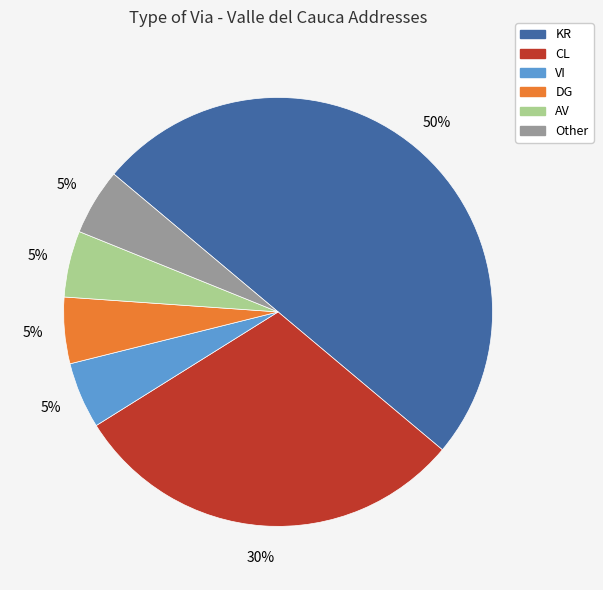

What is the ratio of the value at AV to the value at Other?

1.0